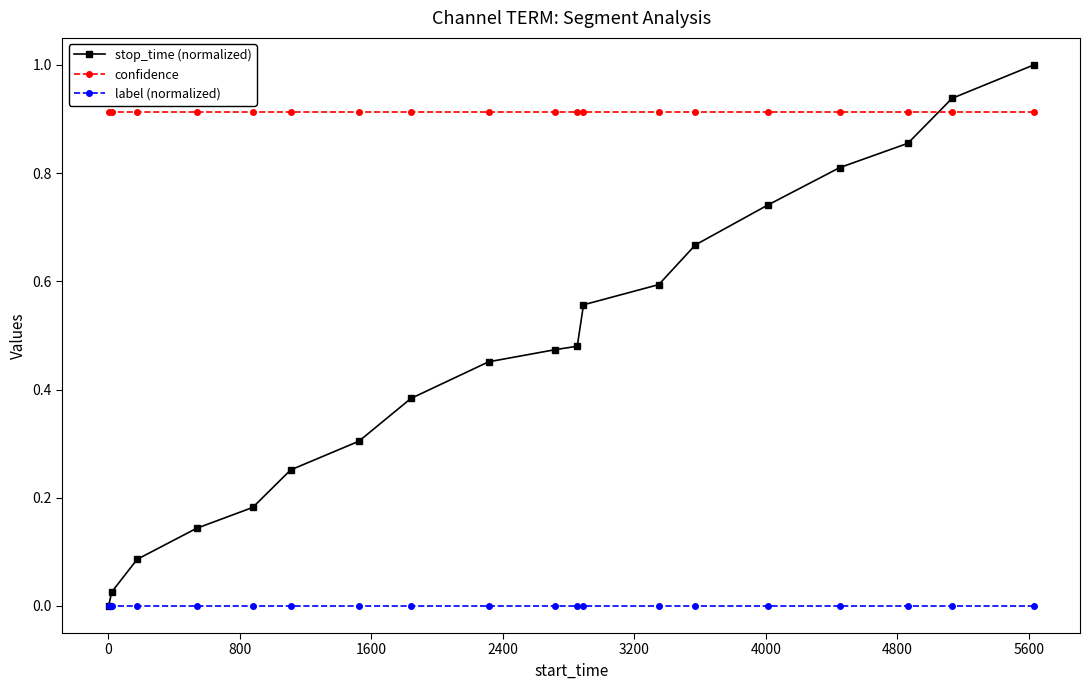

Which series has the largest total across all categories?

confidence